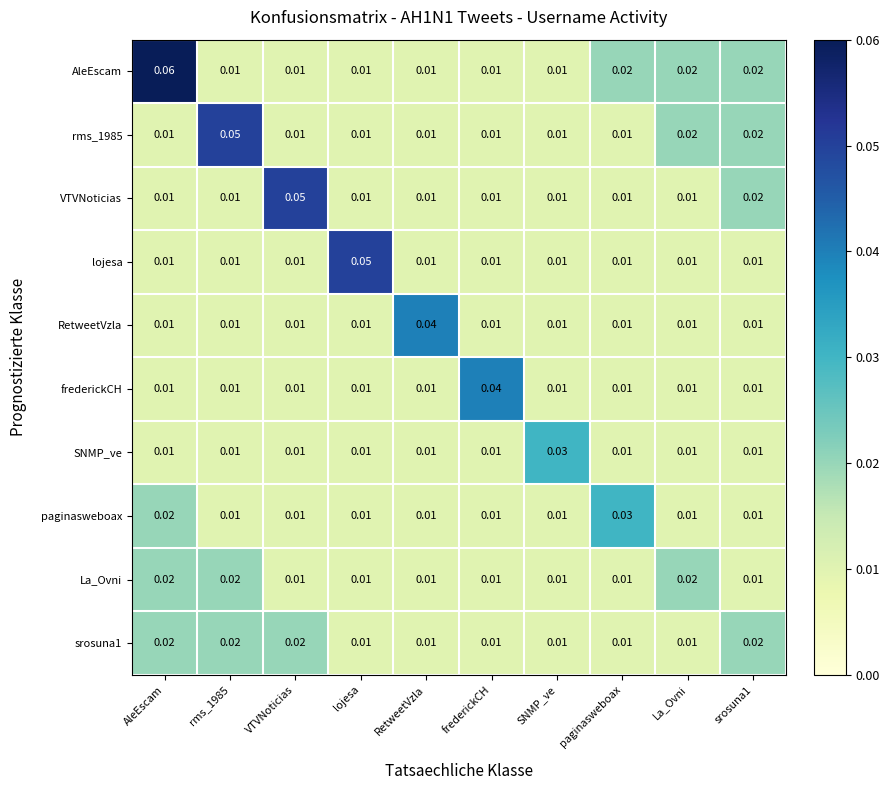

Is the value of srosuna1 at VTVNoticias greater than the value of La_Ovni at srosuna1?

Yes